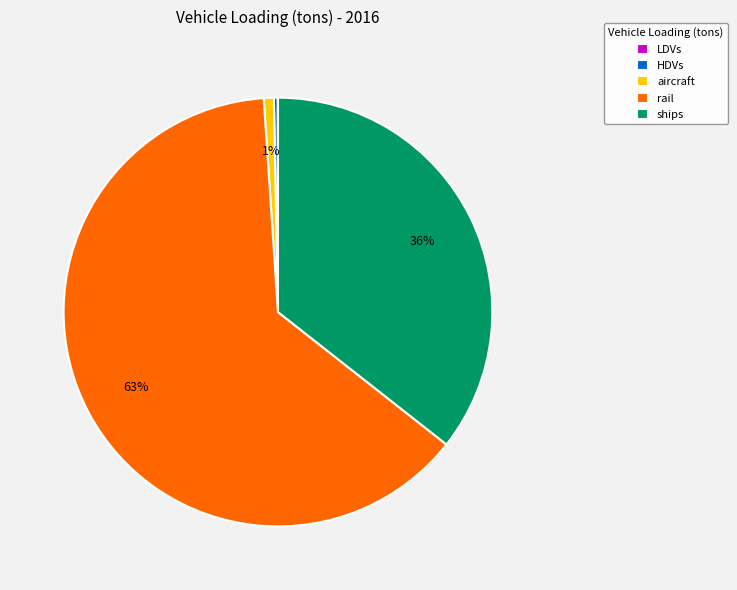

The ships slice represents 36% of the pie. True or false?

True